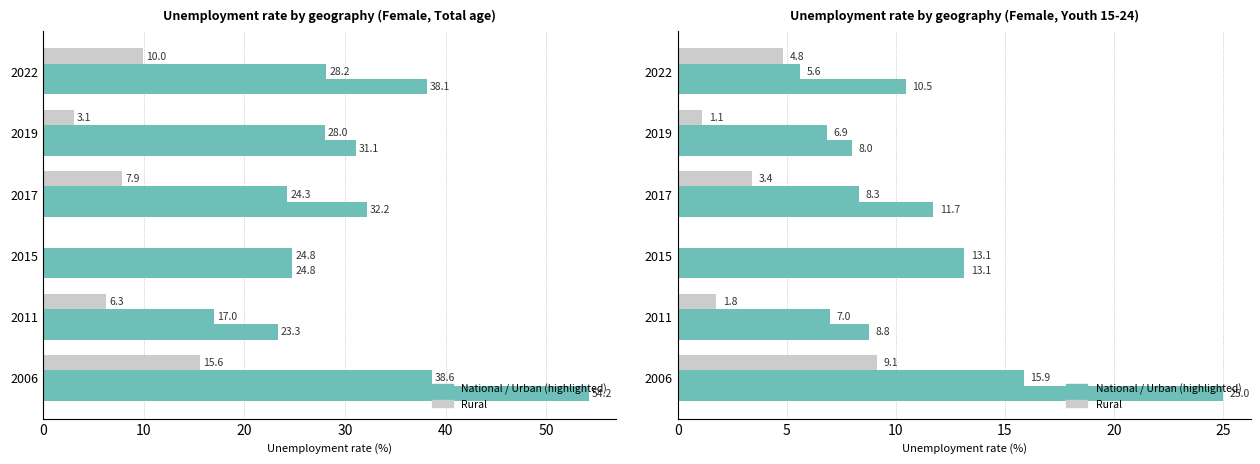

What is the average value of the geo_cov_urb series?

9.5